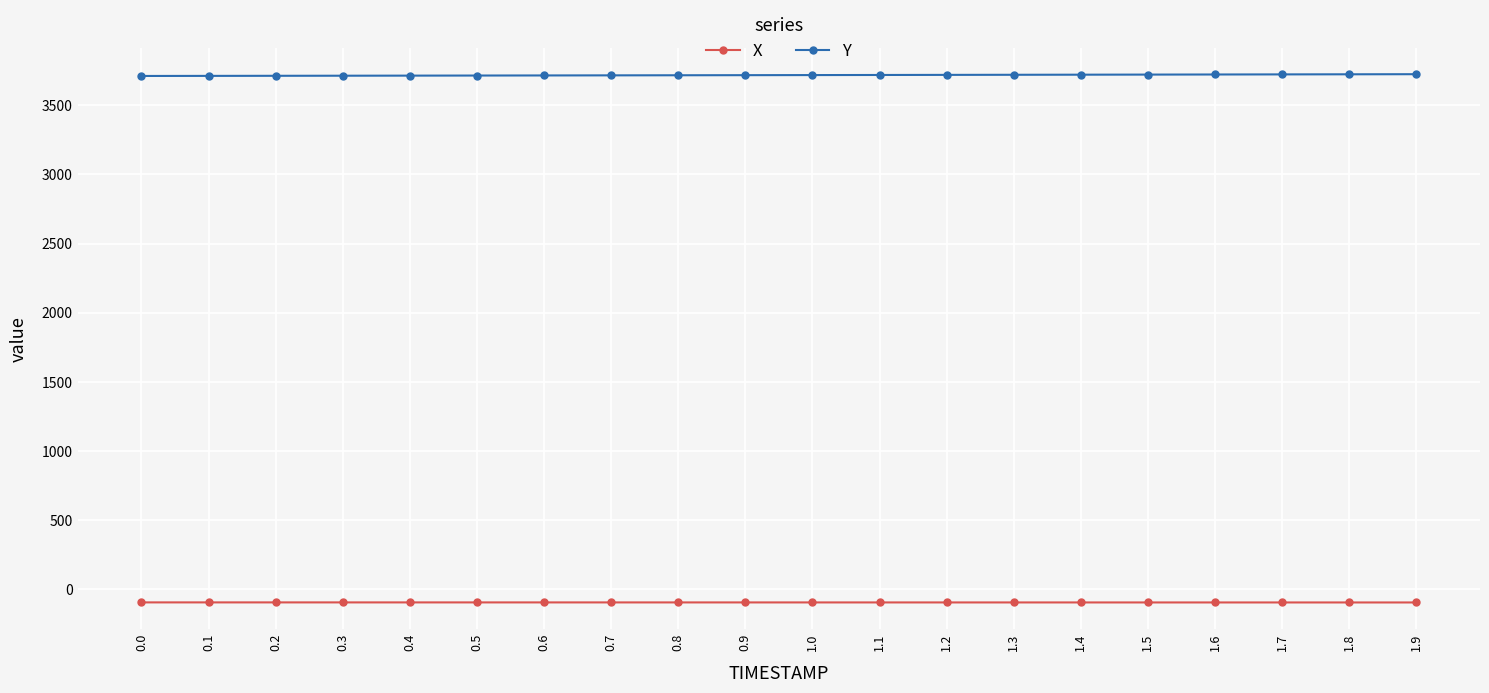

What is the average value of the X series?

-98.4